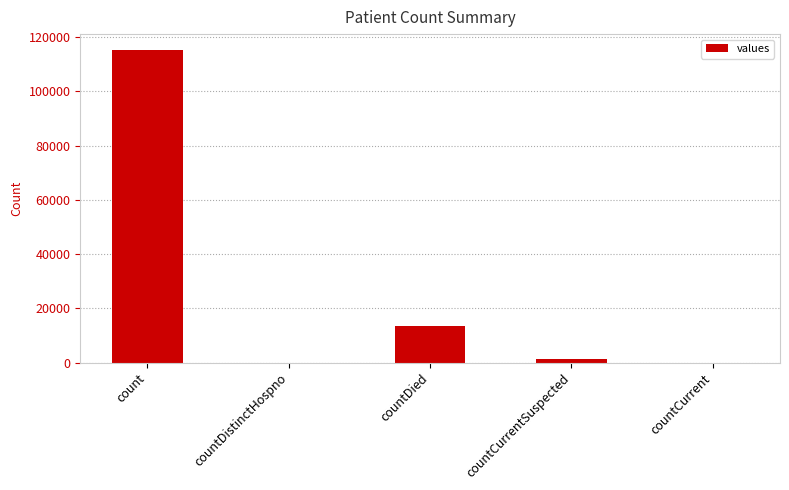

Where does the data first go above 1383?

count